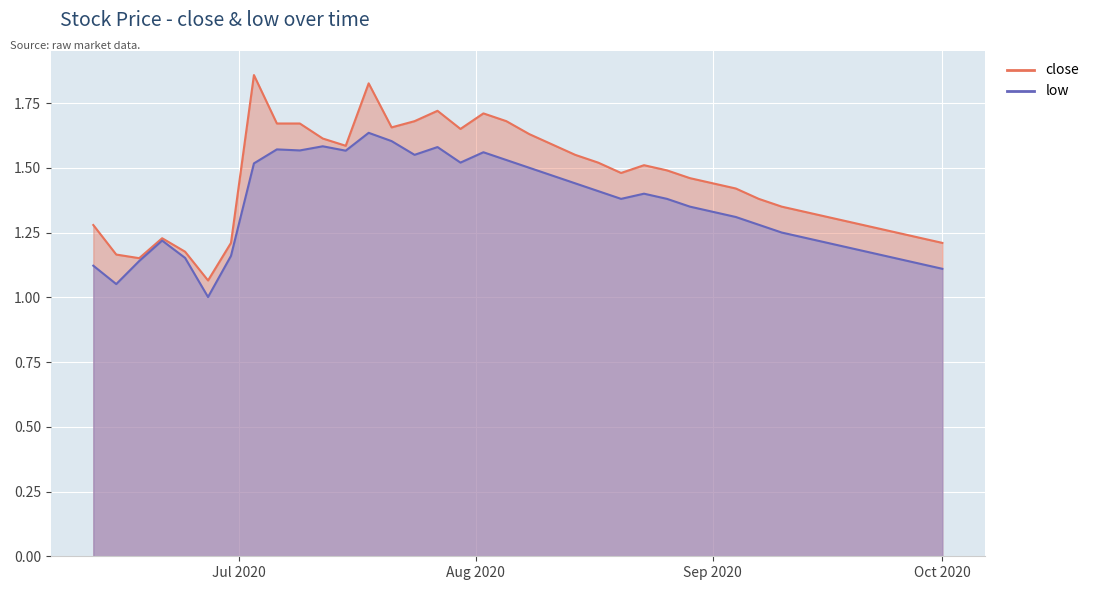

At which category is the sum across all series the highest?

2020-07-18